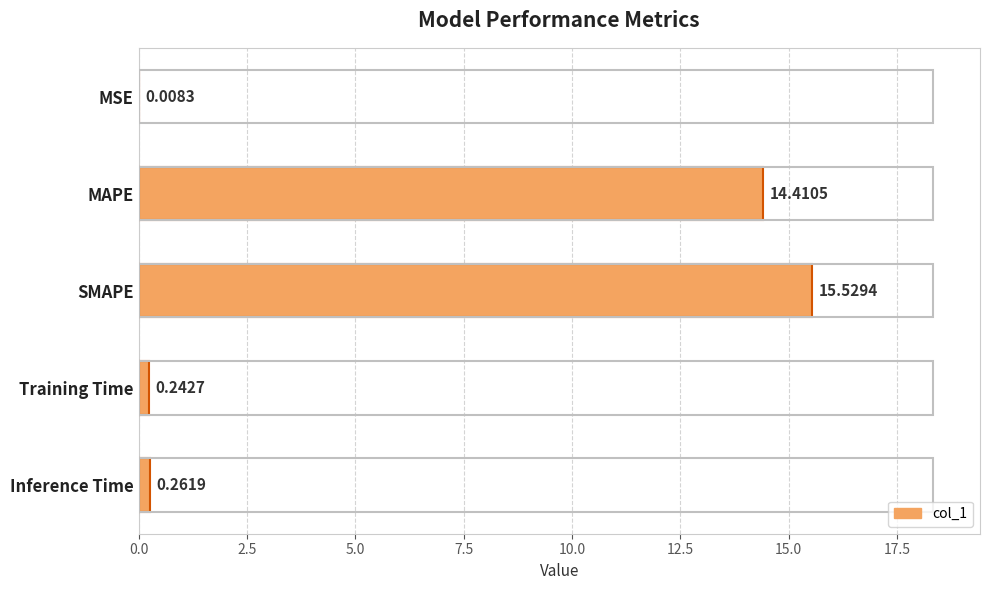

What is the sum of all values?

30.5